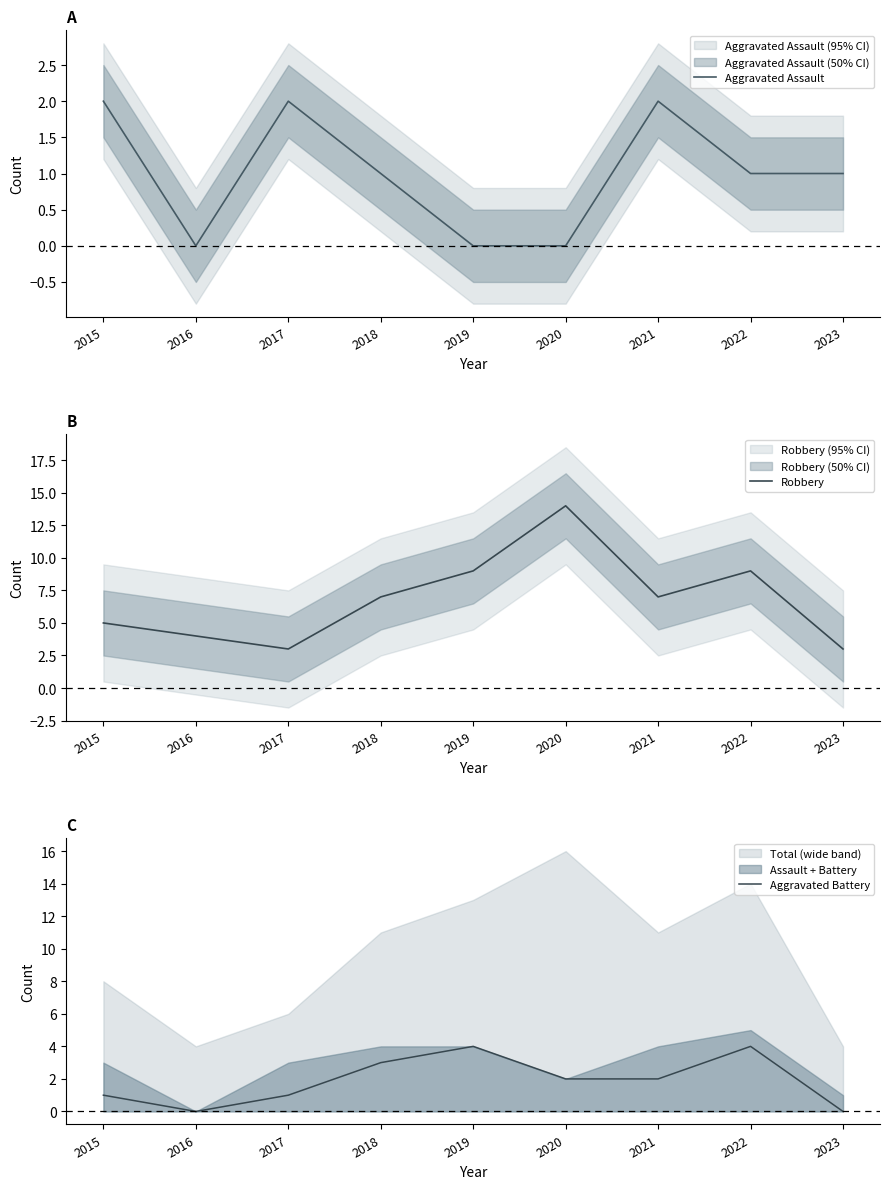

What is the value of the Robbery point at the 8th from the left?

9